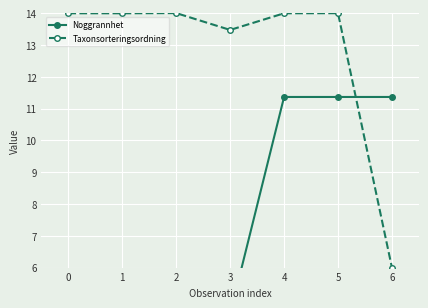

At which category does Taxonsorteringsordning reach its first local peak?

2